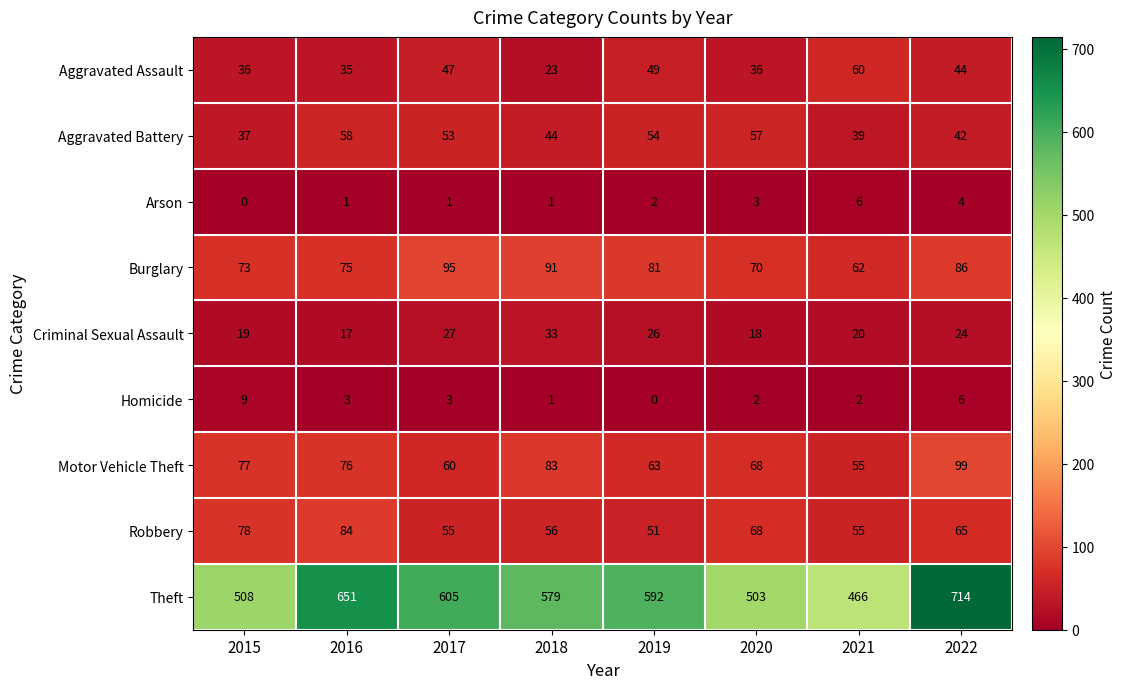

At which category does the chart reach its peak across all series?

2022